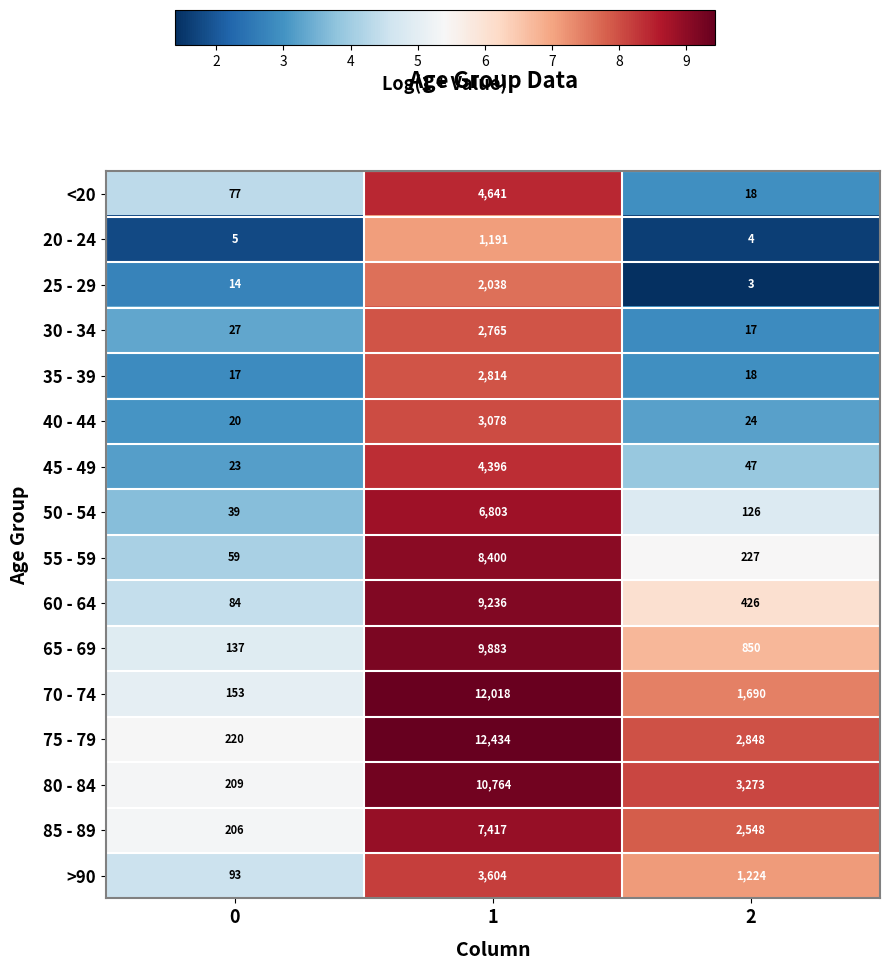

What is the average value of the 35 - 39 series?

950